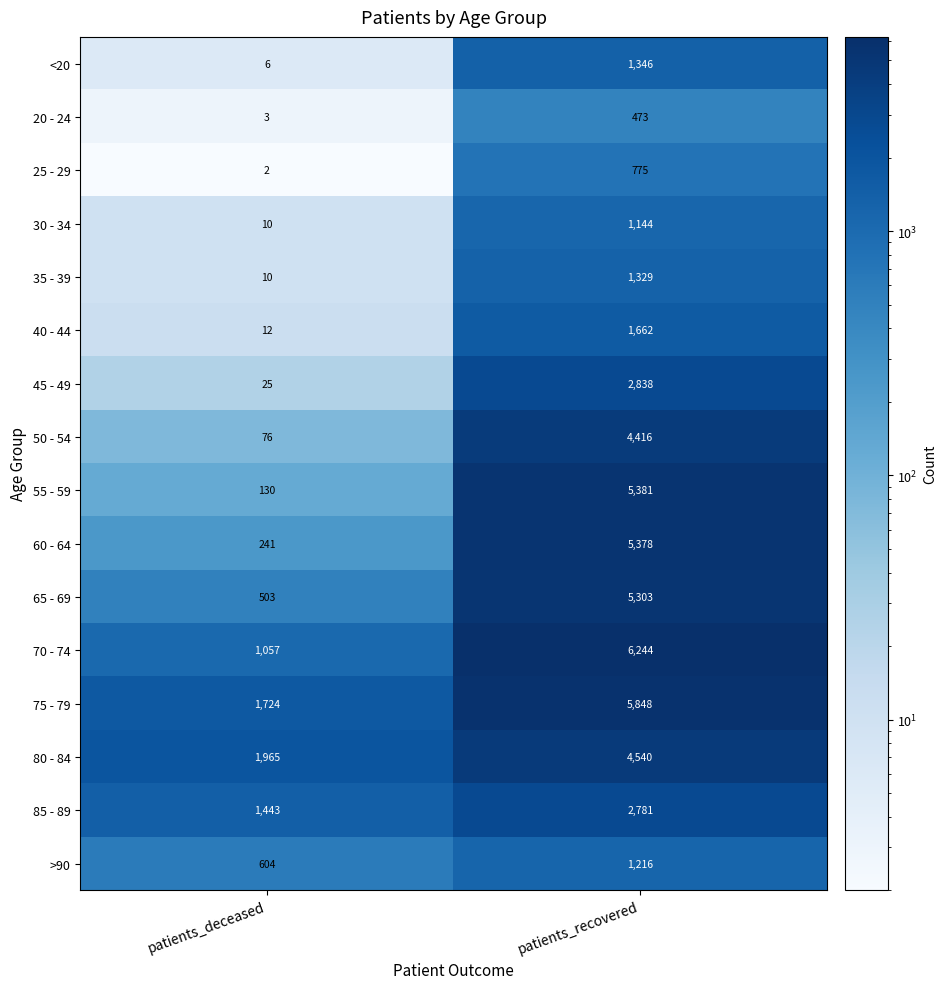

Which series changed the most between patients_deceased and patients_recovered?

55 - 59